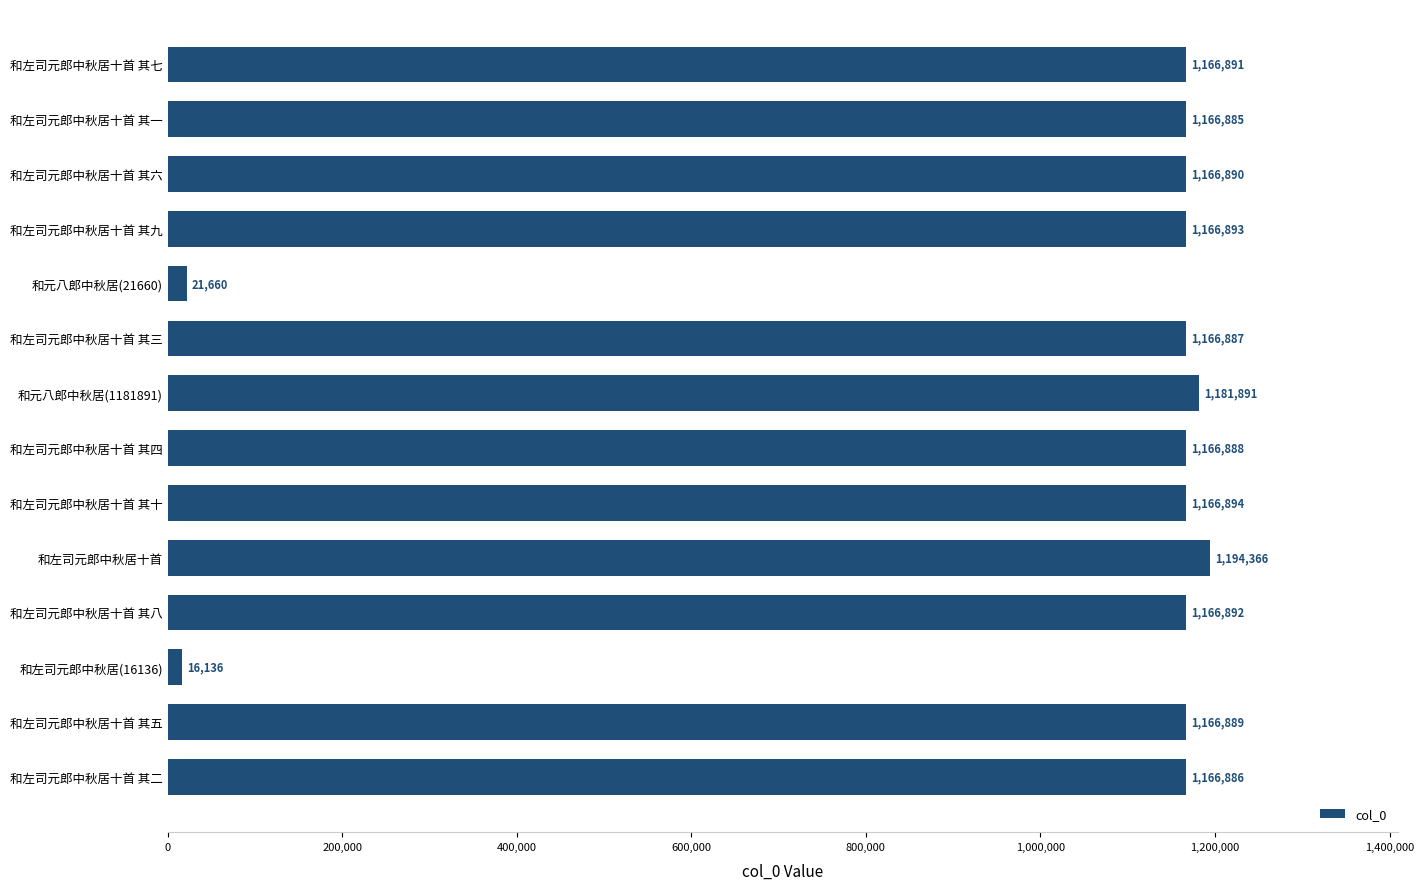

What is the value of the 1st bar from the top?

1166891